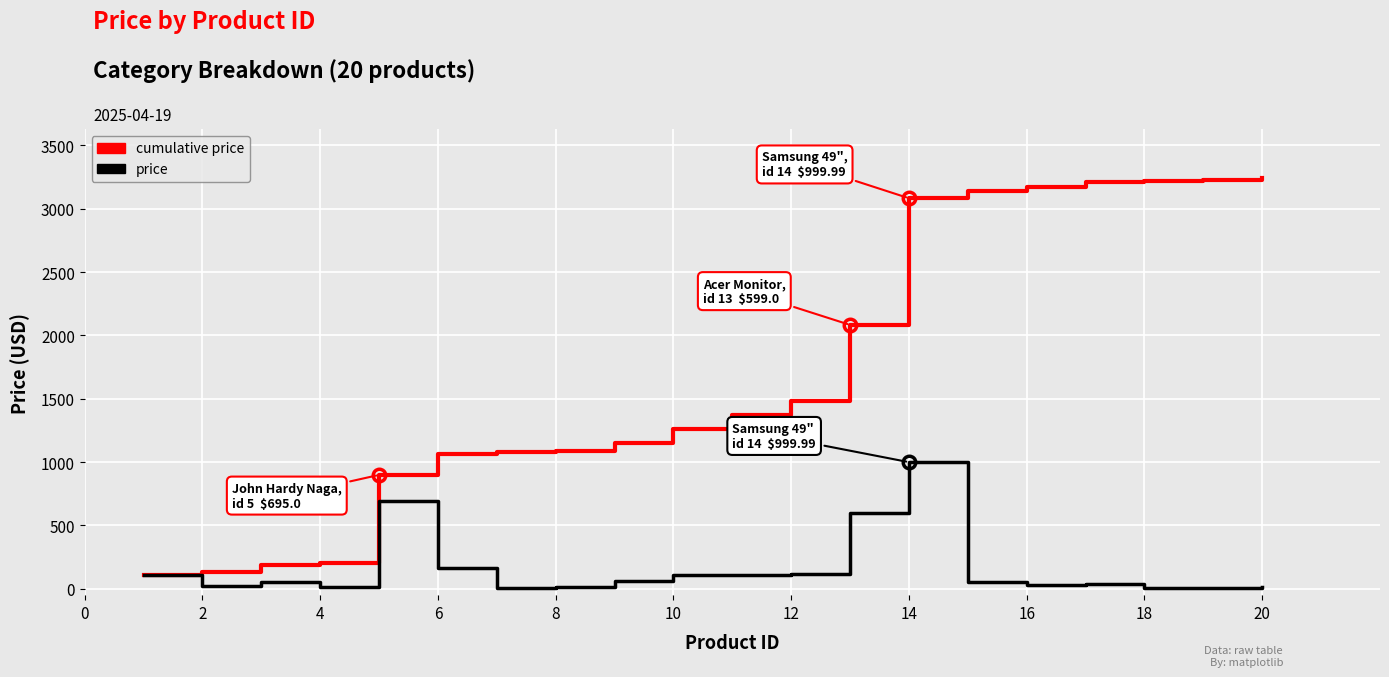

What are all the series names shown in the legend?

cumulative price, price